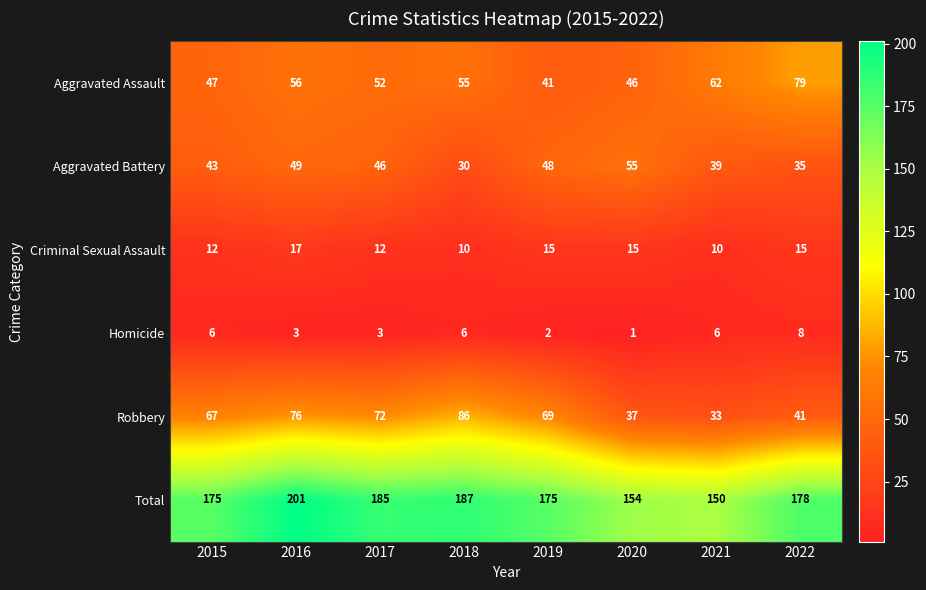

Is it true that Homicide equals 6 at 2018?

True